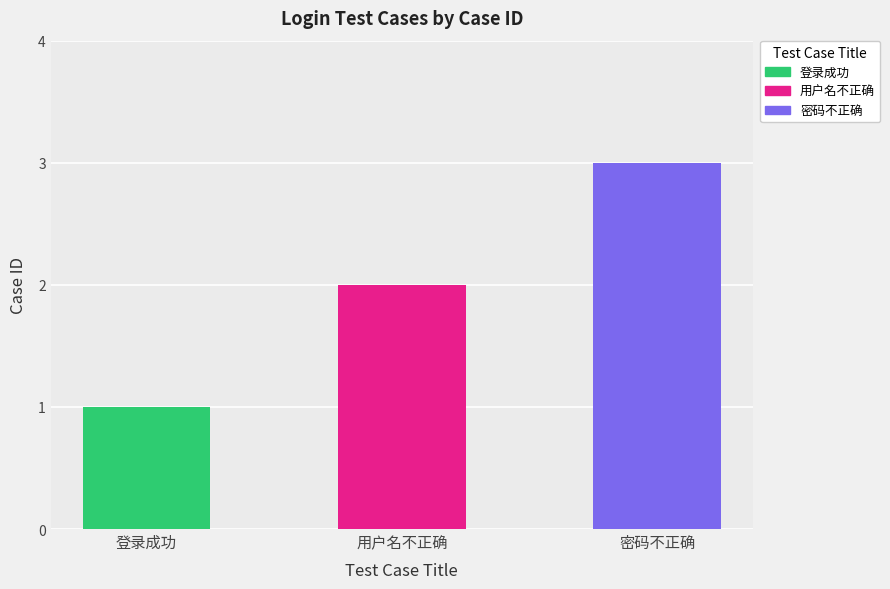

Rank the categories by value from lowest to highest.

登录成功, 用户名不正确, 密码不正确